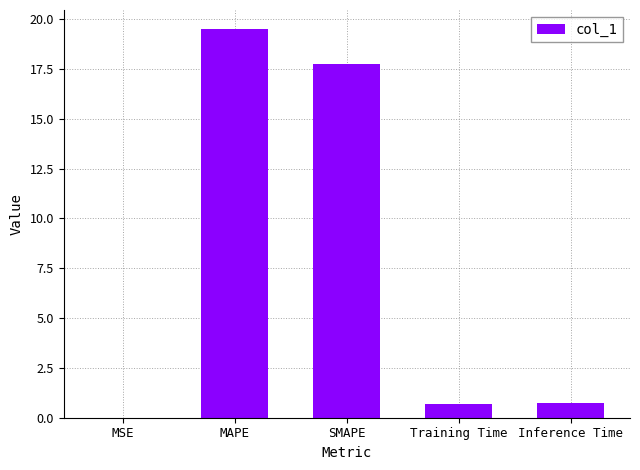

What is the sum of all values?

38.7